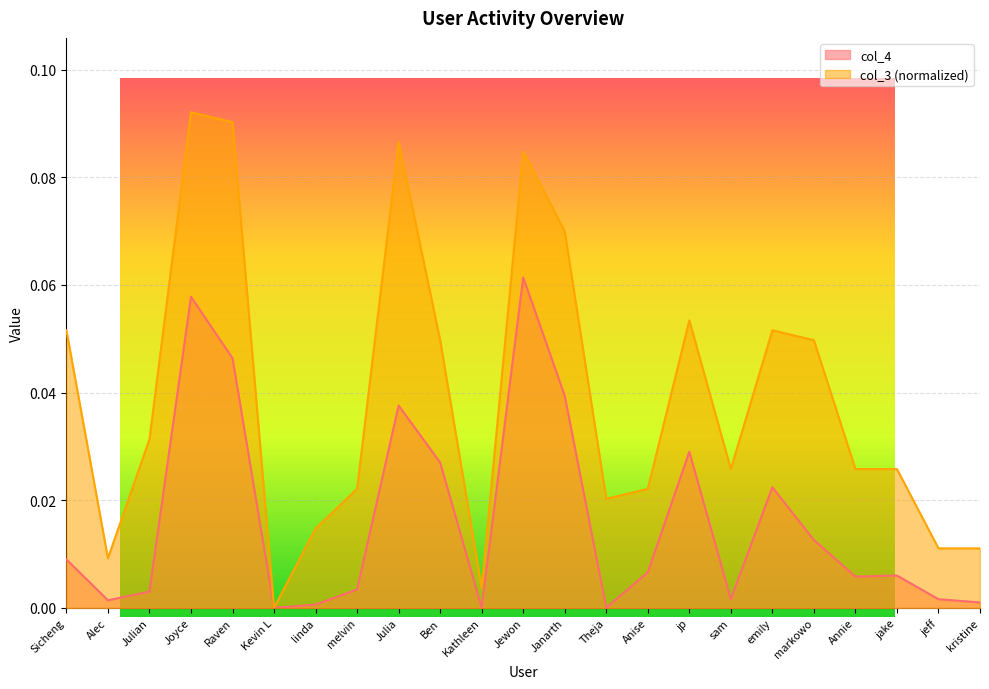

What is the total value across all series at Joyce?

0.1